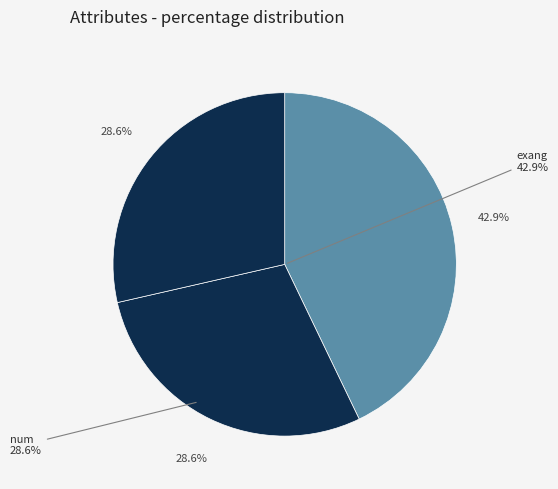

Is it true that thal is 1% of the pie?

False